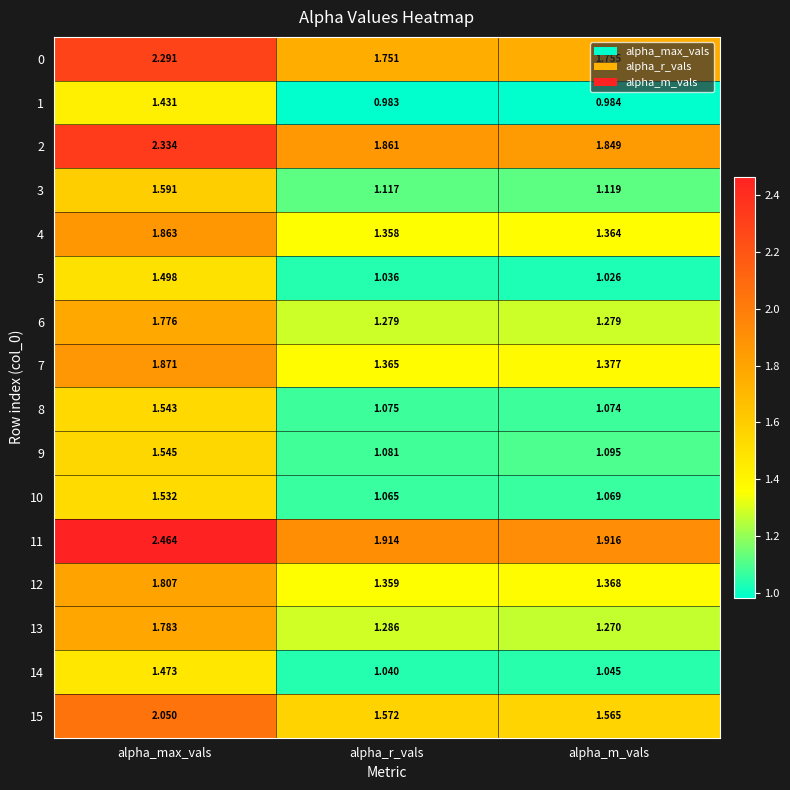

List the series in order of their peak value, lowest first.

1, 14, 5, 10, 8, 9, 3, 6, 13, 12, 4, 7, 15, 0, 2, 11